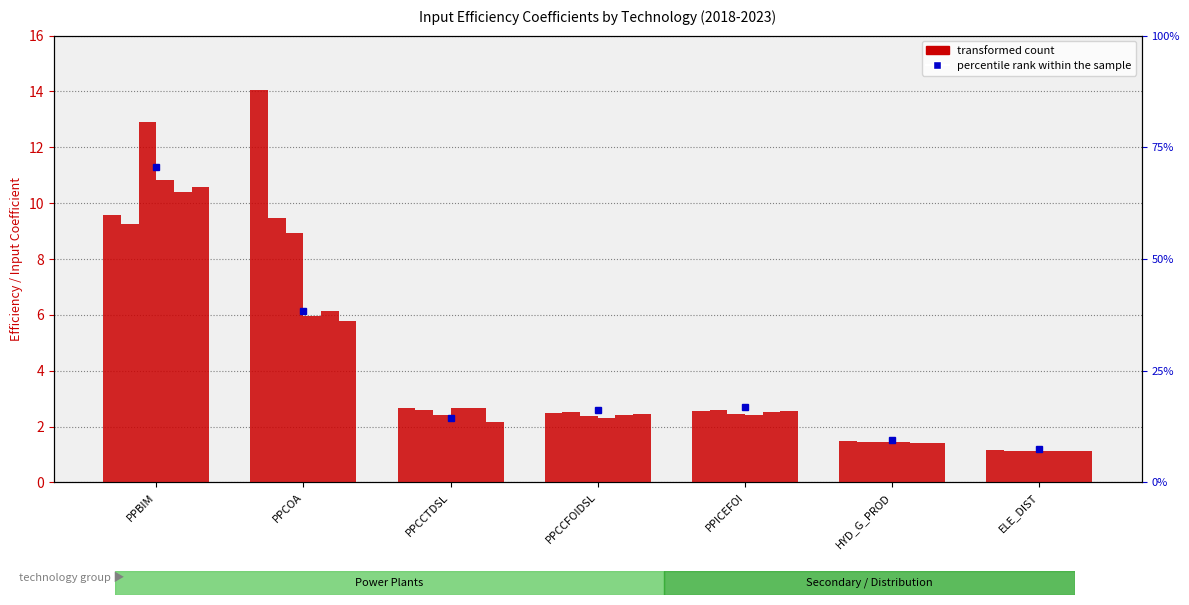

Reading right to left, what are all the values shown in this chart?

transformed count (2018): 1.1	1.5	2.6	2.5	2.7	14.1	9.6
transformed count (2019): 1.1	1.5	2.6	2.5	2.6	9.5	9.3
transformed count (2020): 1.1	1.4	2.5	2.4	2.4	8.9	12.9
transformed count (2021): 1.1	1.4	2.4	2.3	2.6	6.0	10.8
transformed count (2022): 1.1	1.4	2.5	2.4	2.7	6.2	10.4
transformed count (2023): 1.1	1.4	2.5	2.4	2.2	5.8	10.6